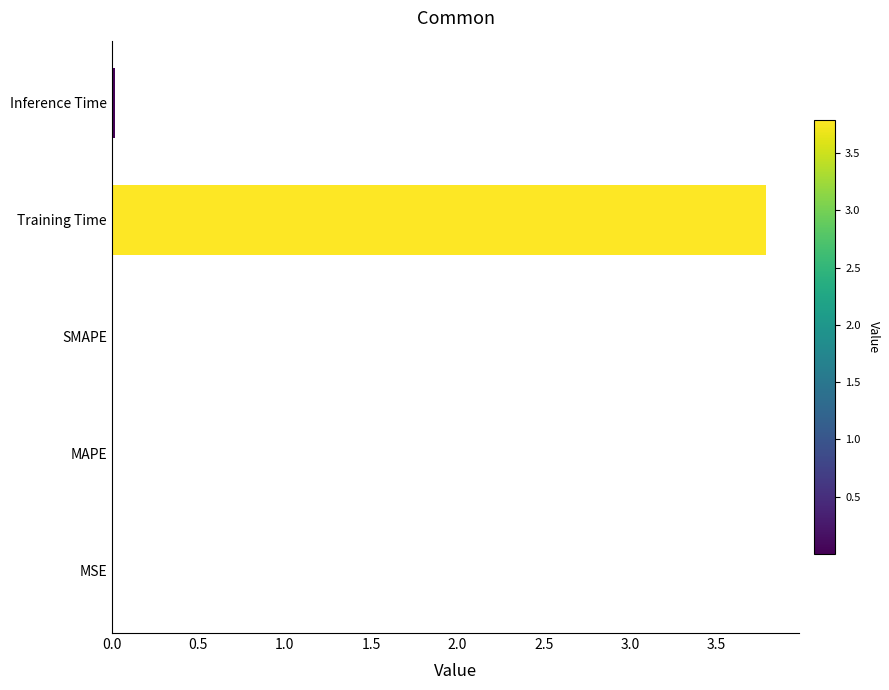

The chart shows a value of 3.8 at Training Time. True or false?

True